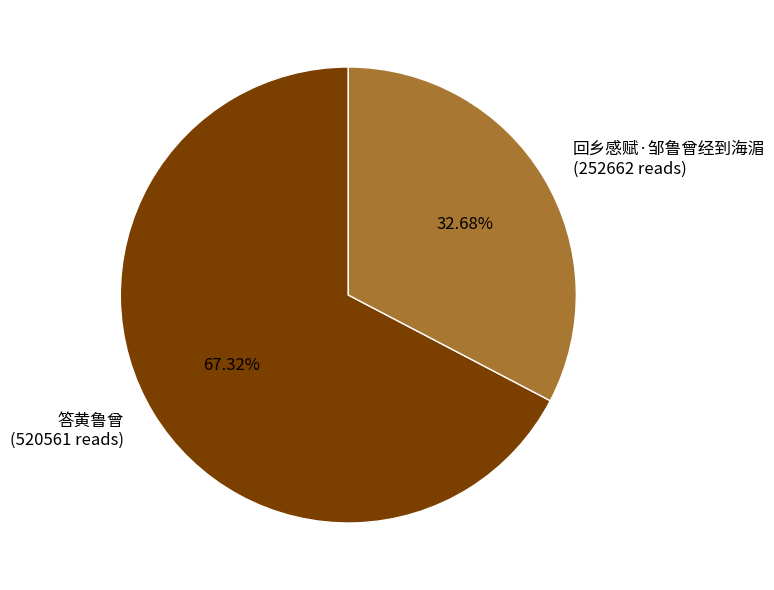

What is the ratio of the value at 回乡感赋·邹鲁曾经到海湄 to the value at 答黄鲁曾?

0.5